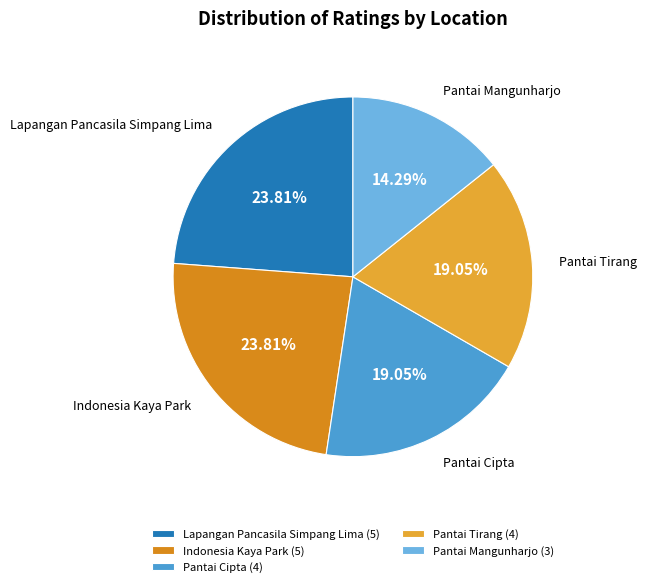

Is the sum of Pantai Tirang and Lapangan Pancasila Simpang Lima greater than half?

No